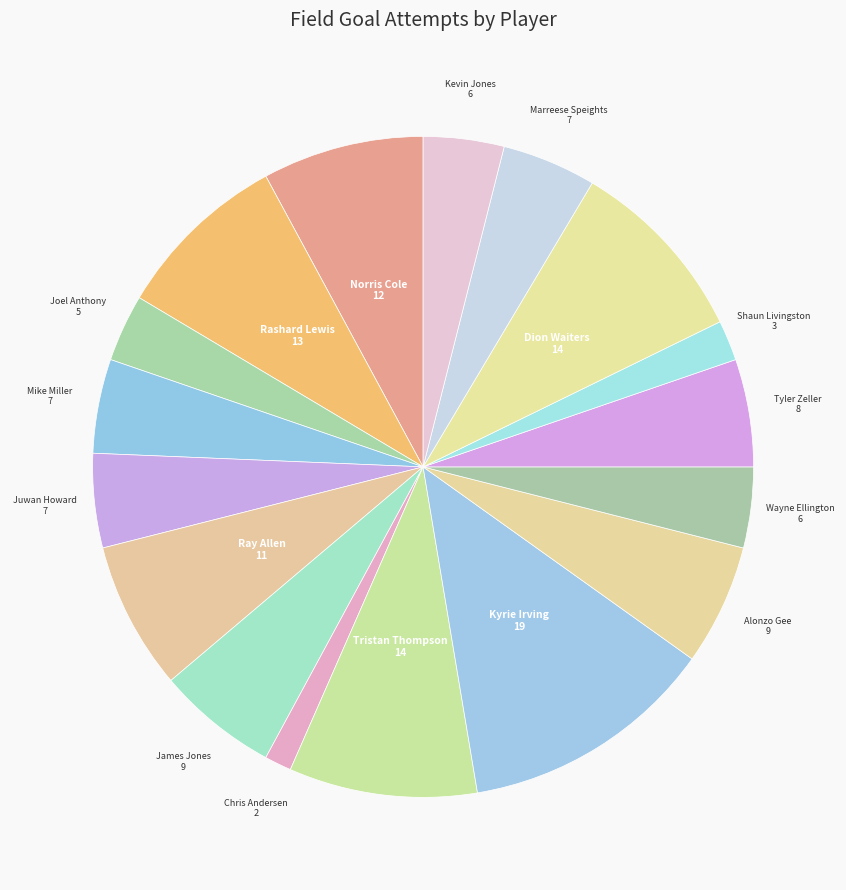

Between Ray Allen and Joel Anthony, which is larger?

Ray Allen